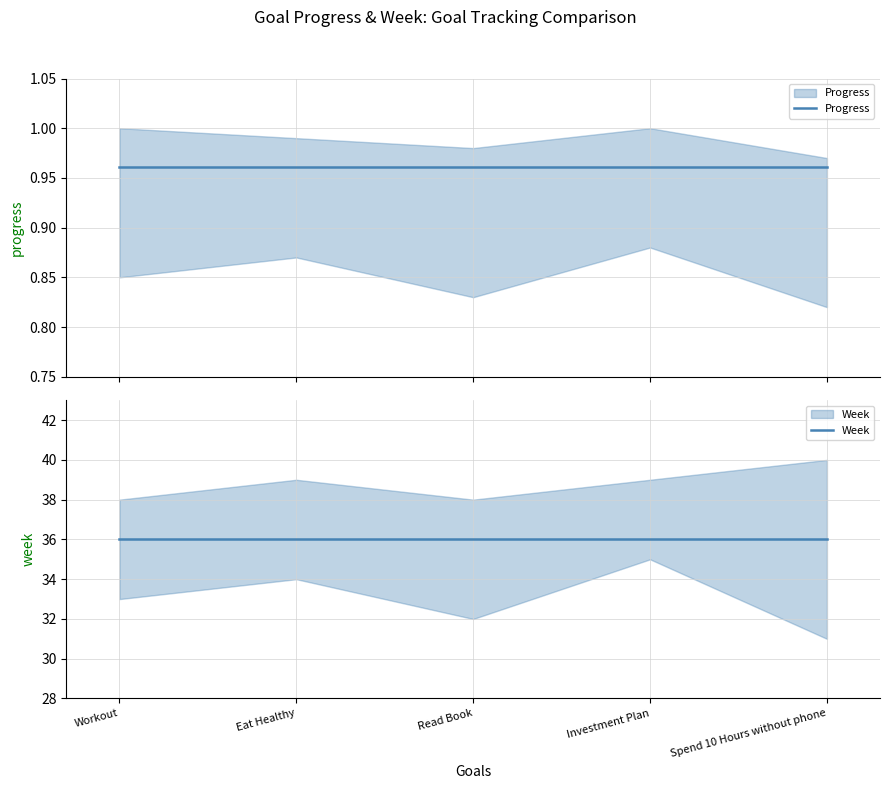

Reading left to right, list all the values displayed in this chart.

Progress: 1.0	1.0	1.0	1.0	1.0
Week: 36.0	36.0	36.0	36.0	36.0